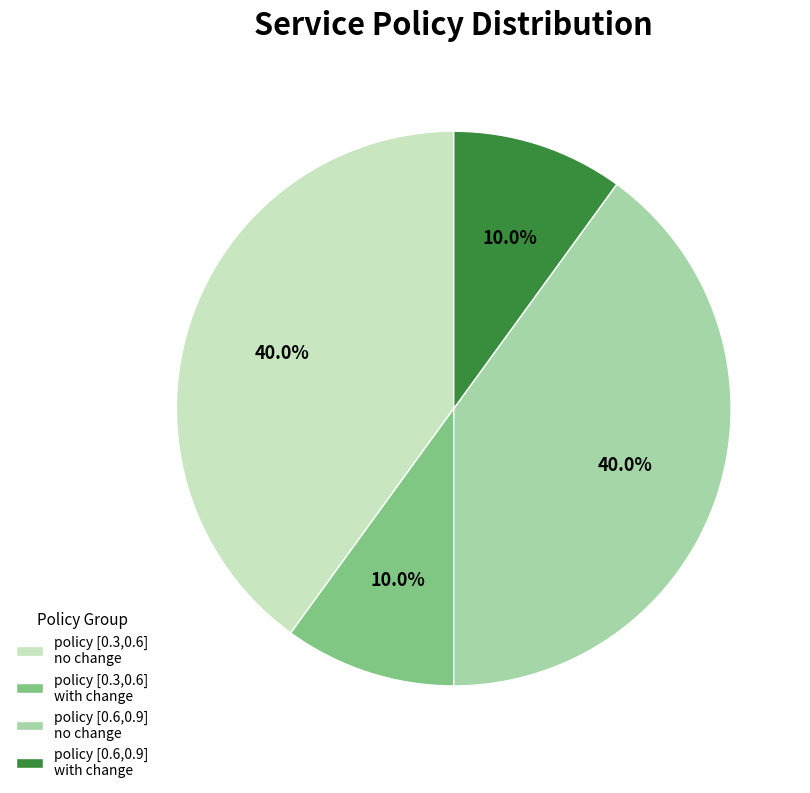

Is policy [0.6,0.9] with change the majority of the pie?

No